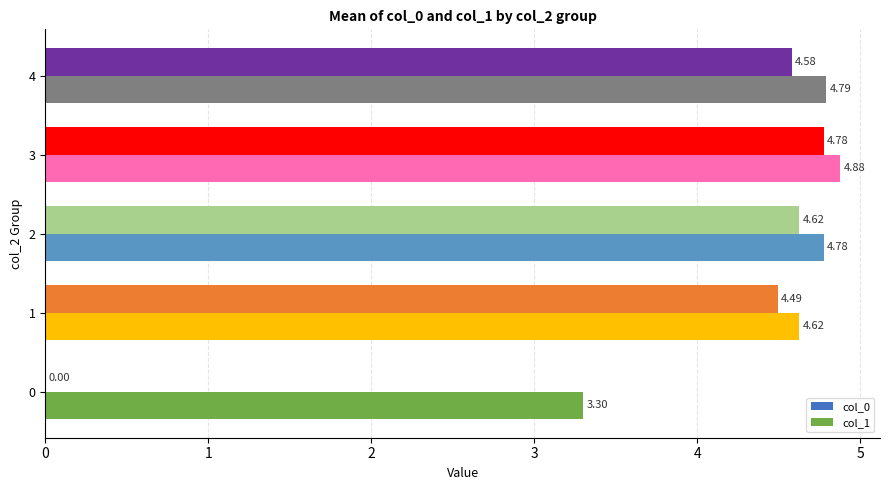

Is the value of col_0 at 4 greater than the value of col_1 at 1?

No